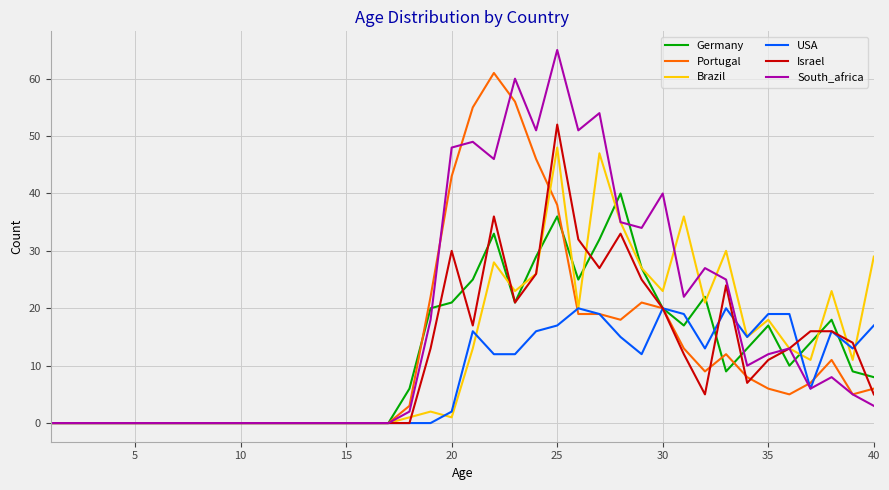

Which series has the largest total across all categories?

South_africa